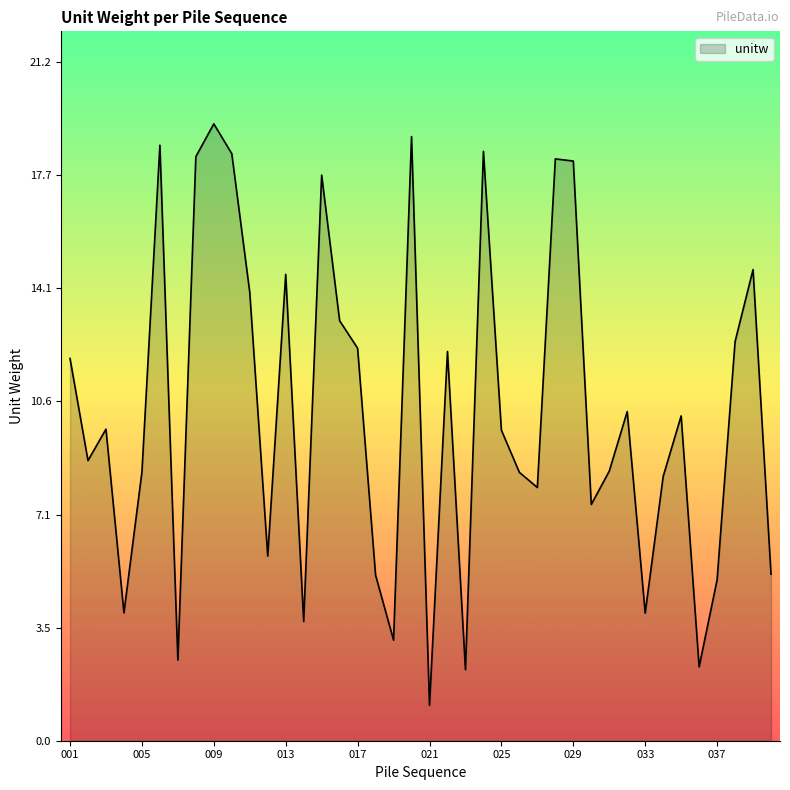

What is the greatest value displayed?

19.3